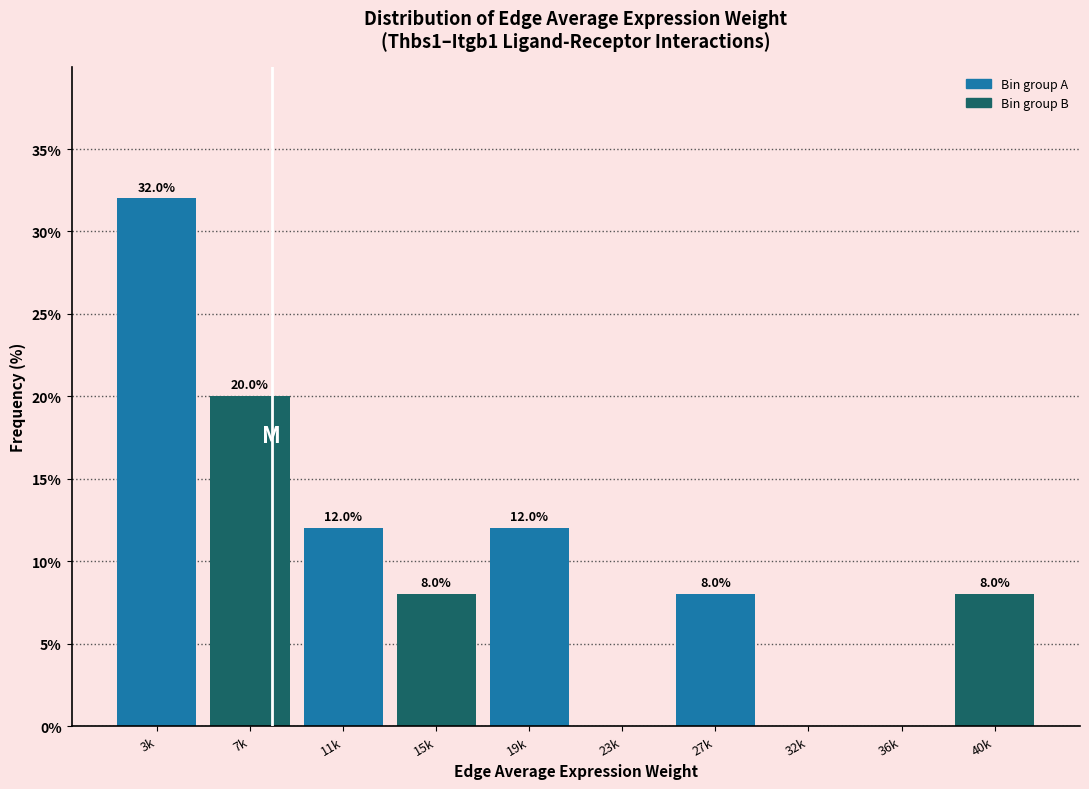

Reading right to left, extract all data points from this chart.

40k=8	36k=0	32k=0	27k=8	23k=0	19k=12	15k=8	11k=12	7k=20	3k=32